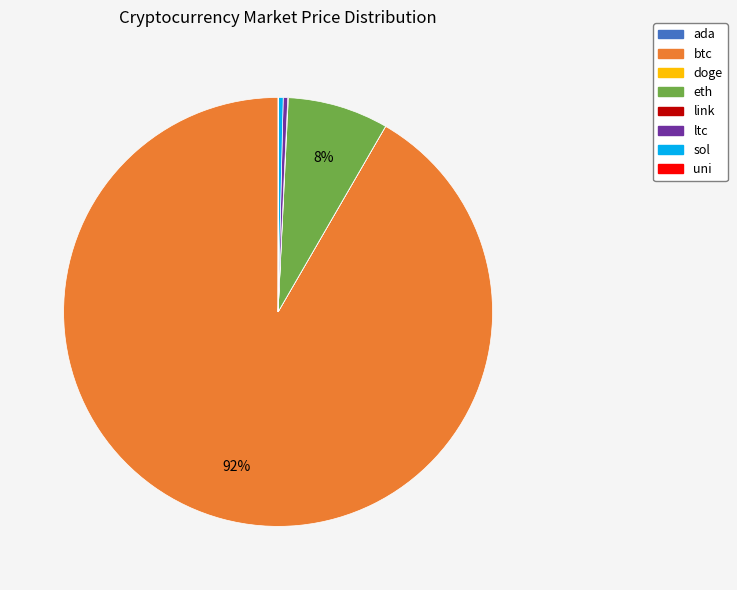

To the nearest percent, what portion does btc represent?

92%